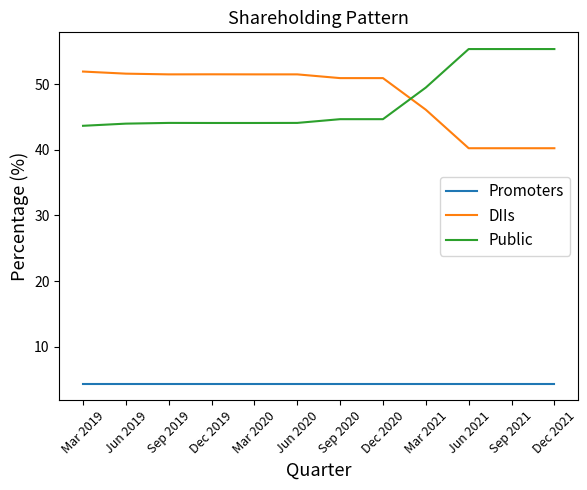

What are all the series names shown in the legend?

Promoters, DIIs, Public